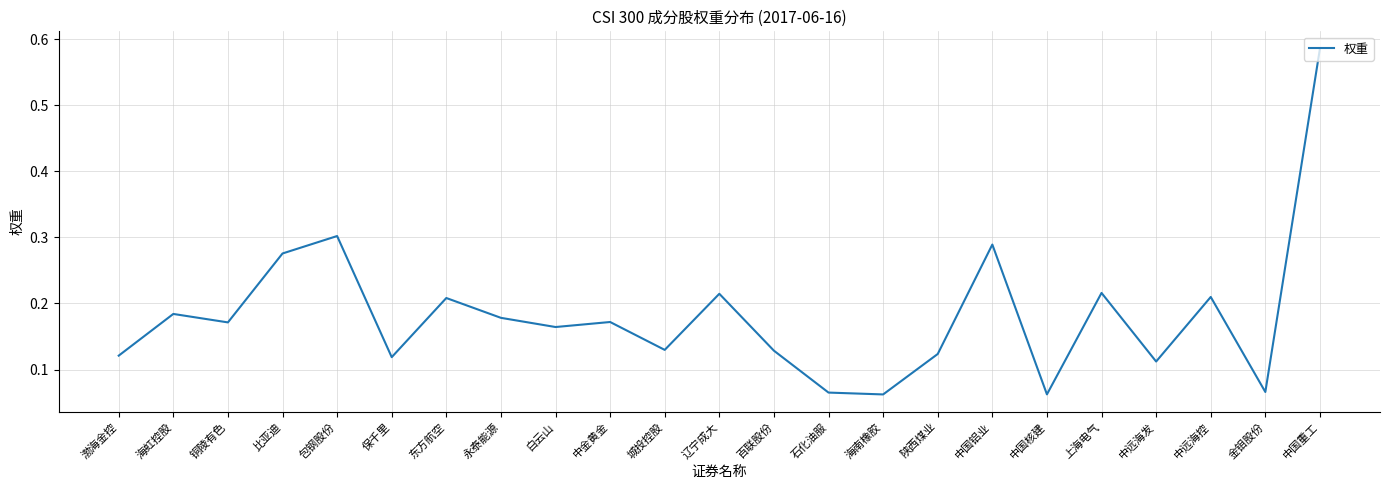

Which has a higher value, 中国重工 or 比亚迪?

中国重工